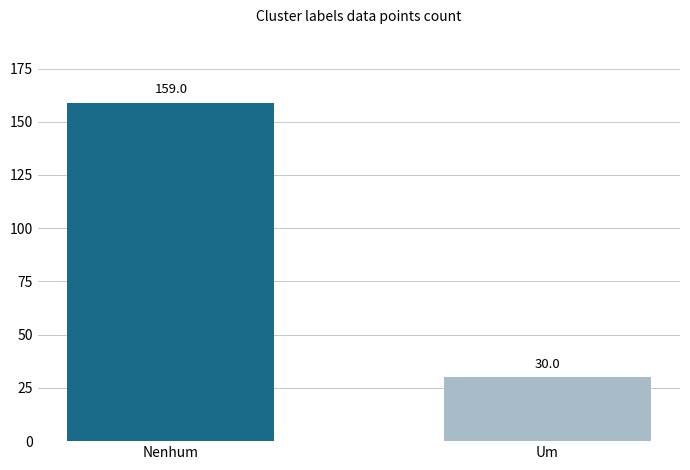

How many bars are there in total?

2